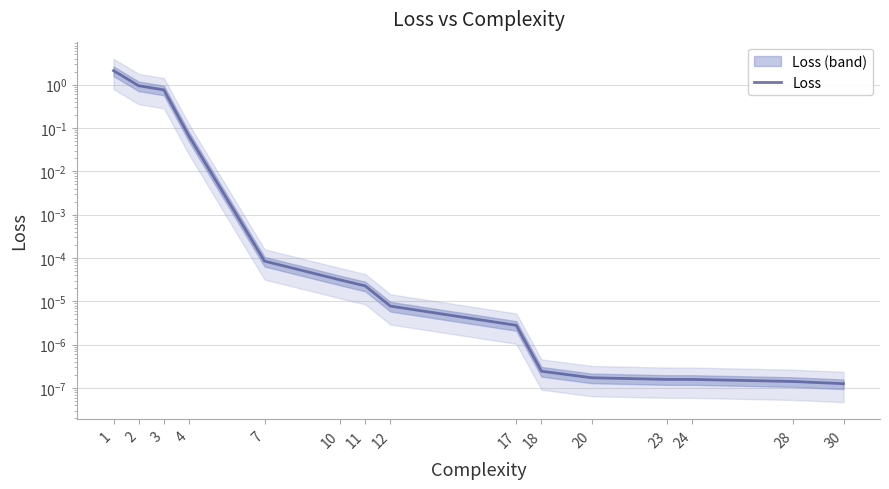

What is the difference between the second highest and minimum values?

0.9